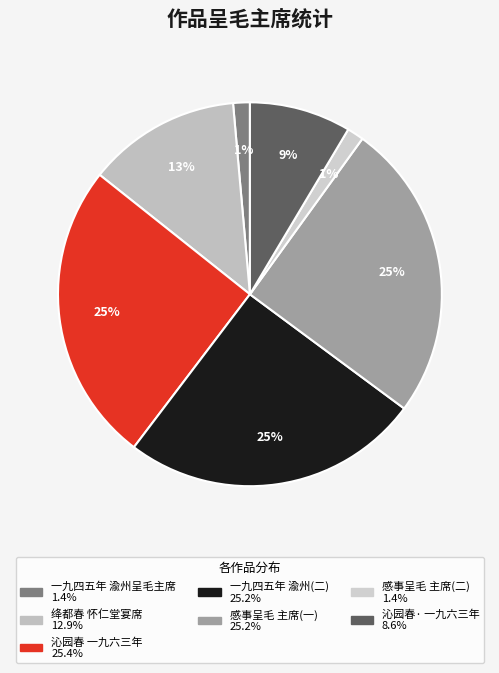

To the nearest percent, what is the difference between the largest and smallest slice percentages?

24%